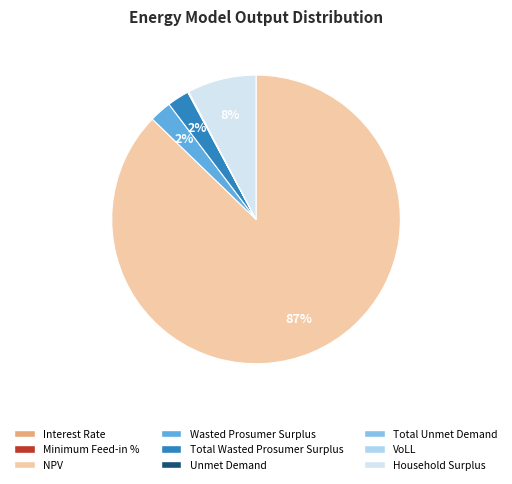

Which slice is the largest?

NPV